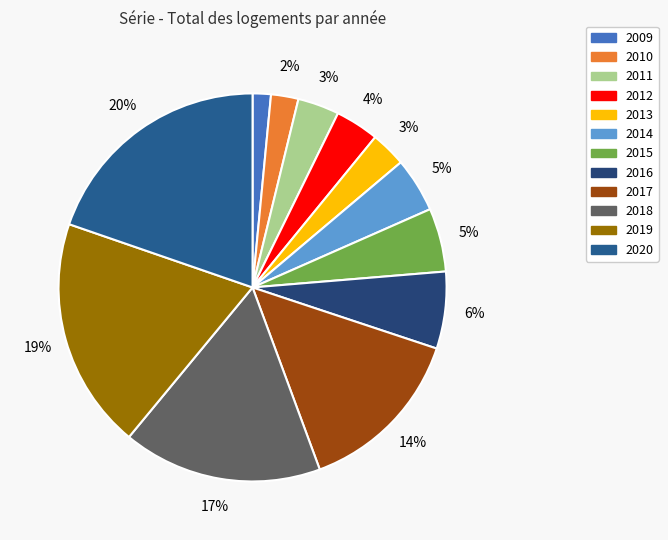

Rank the categories by value from highest to lowest.

2020, 2019, 2018, 2017, 2016, 2015, 2014, 2012, 2011, 2013, 2010, 2009